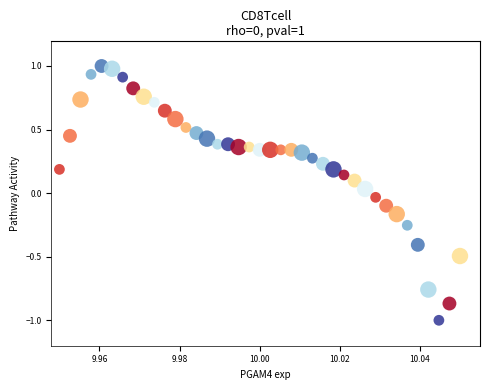

What is the range of Y values (max minus min)?

2.0